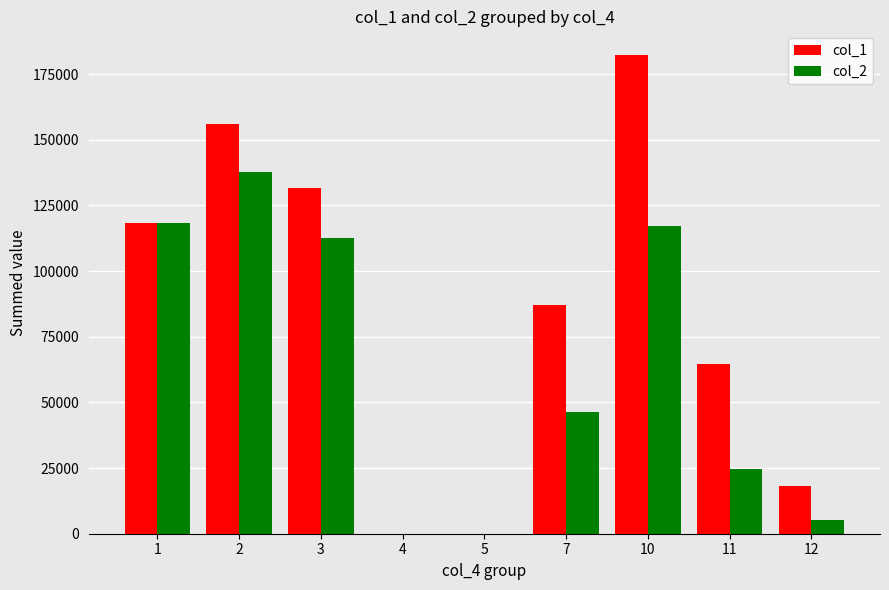

The value of col_2 at 3 is 112654.0. True or false?

True